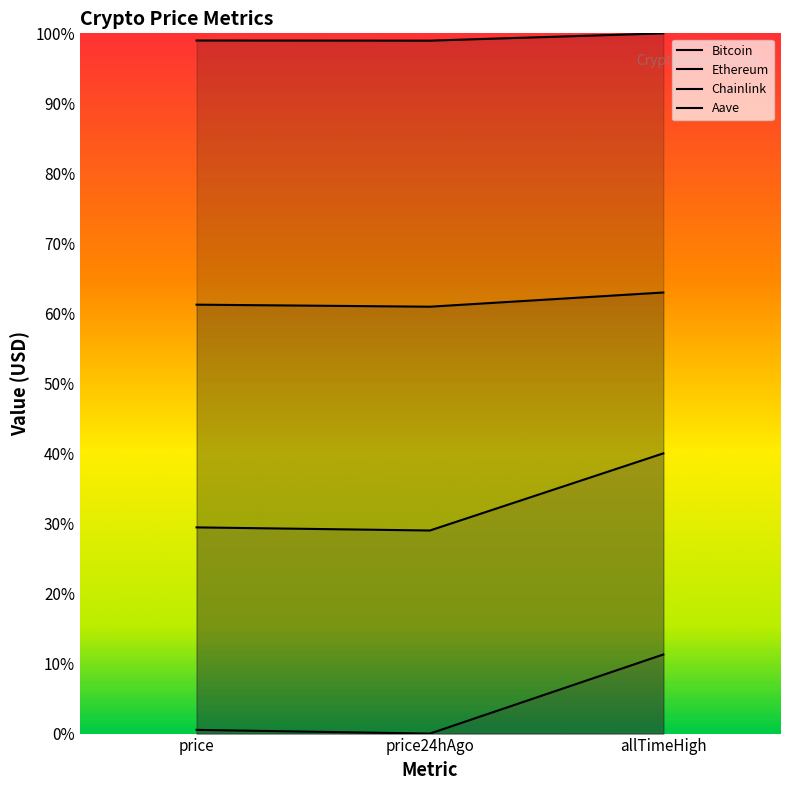

Reading left to right, what are all the values shown in this chart?

Bitcoin: price=1.0	price24hAgo=1.0	allTimeHigh=1.0
Ethereum: price=0.6	price24hAgo=0.6	allTimeHigh=0.6
Chainlink: price=0.3	price24hAgo=0.3	allTimeHigh=0.4
Aave: price=0.0	price24hAgo=0.0	allTimeHigh=0.1